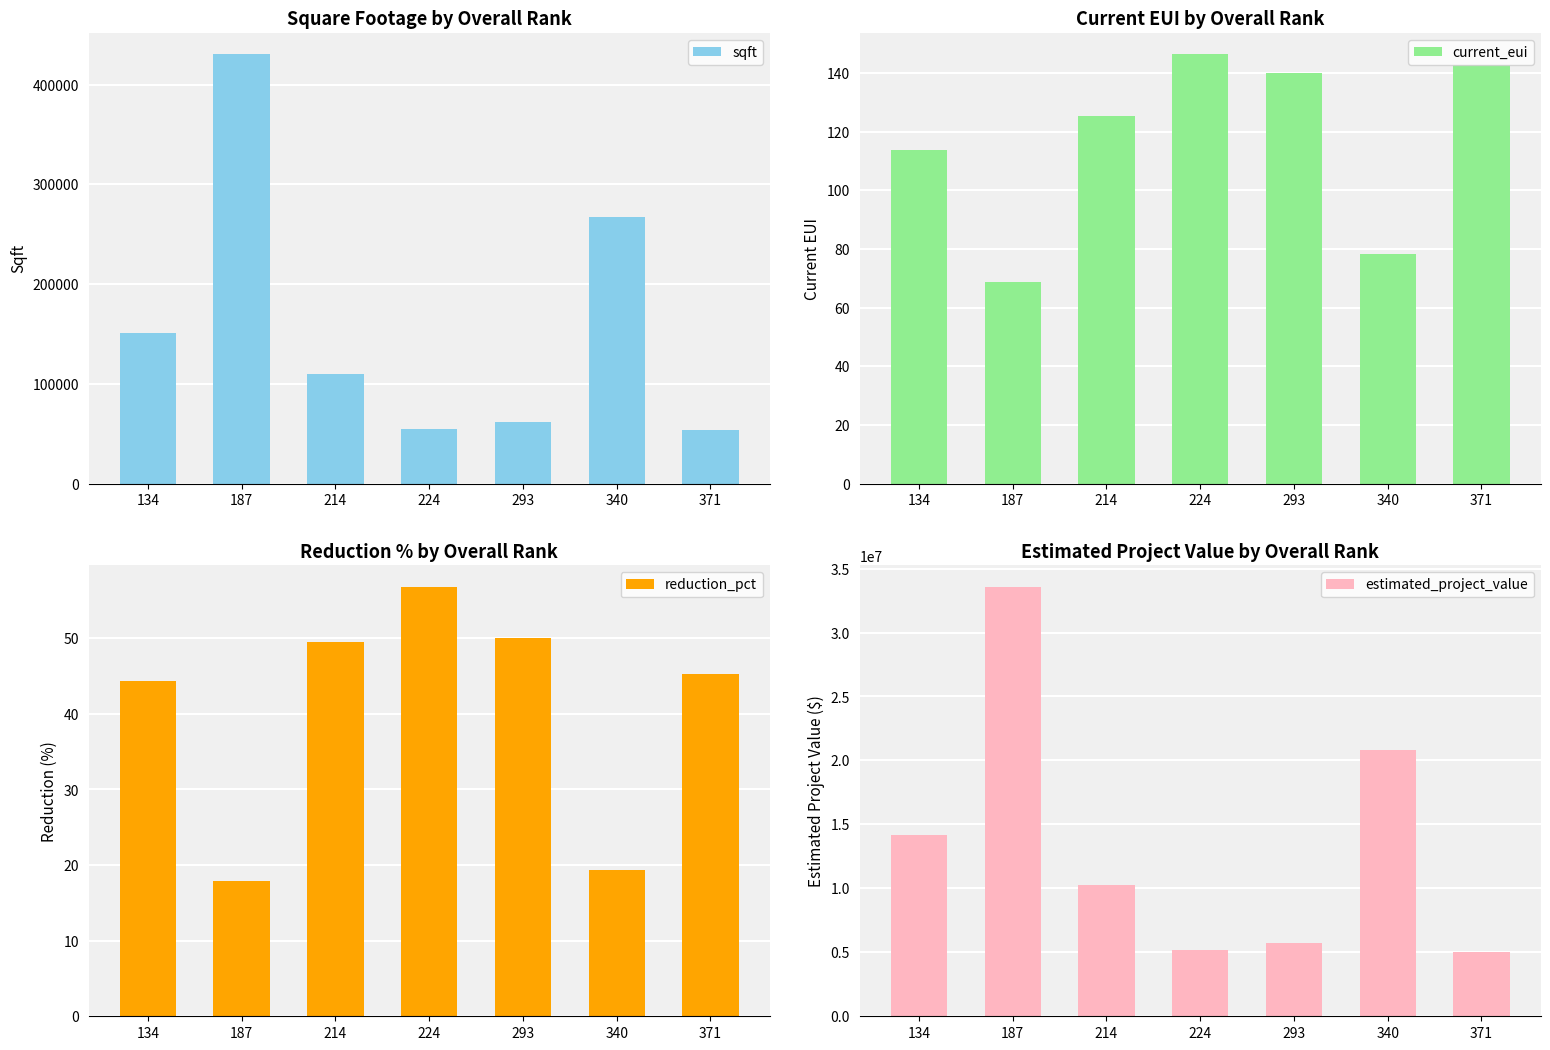

What is the value of the estimated_project_value bar at the 7th from the left?

5054000